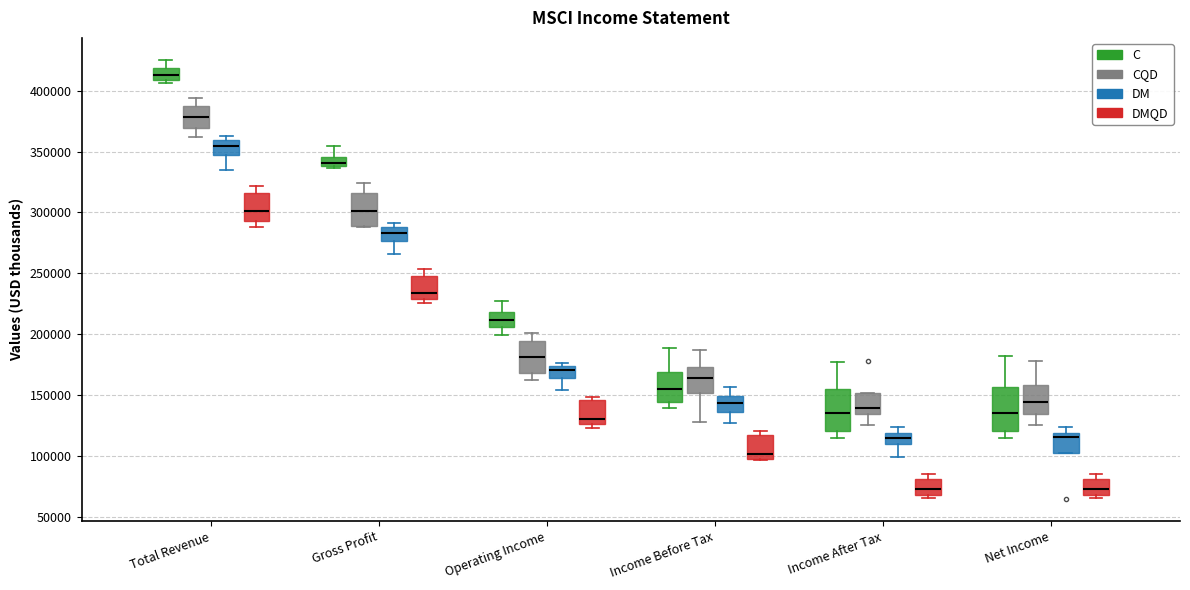

Where does the lower whisker of the box for Operating Income (DM) end on the y-axis? The values are not printed on the chart, so give them approximately, as read against the axis.

155000